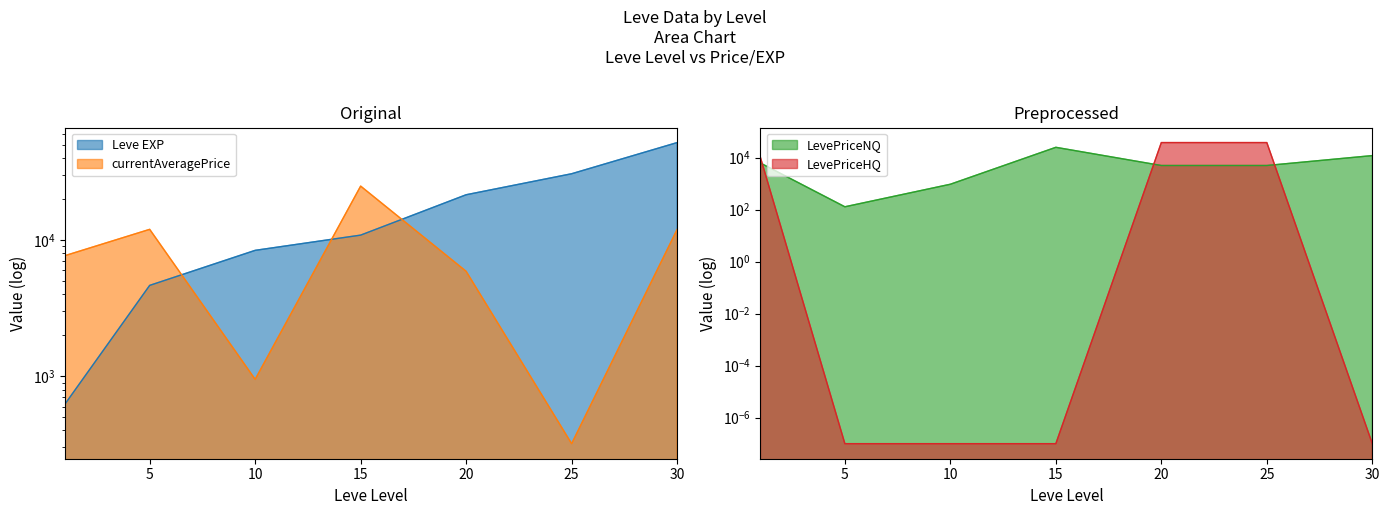

True or false: currentAveragePrice has more than 1 points higher than both neighbors.

True